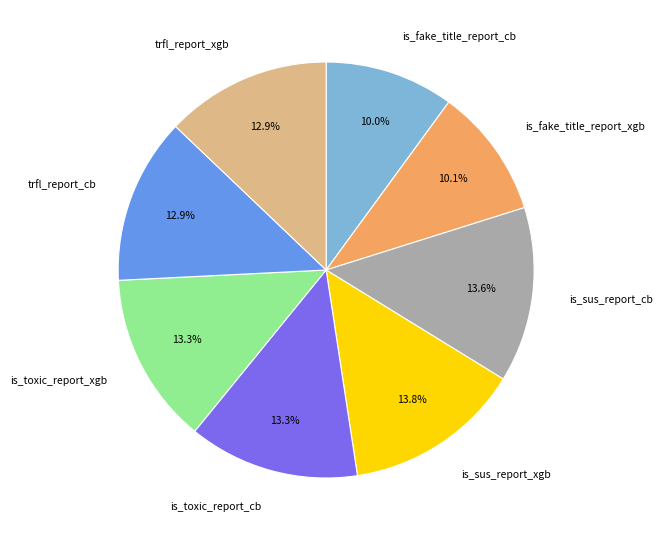

To the nearest percent, what percentage of the pie is trfl_report_cb?

13%